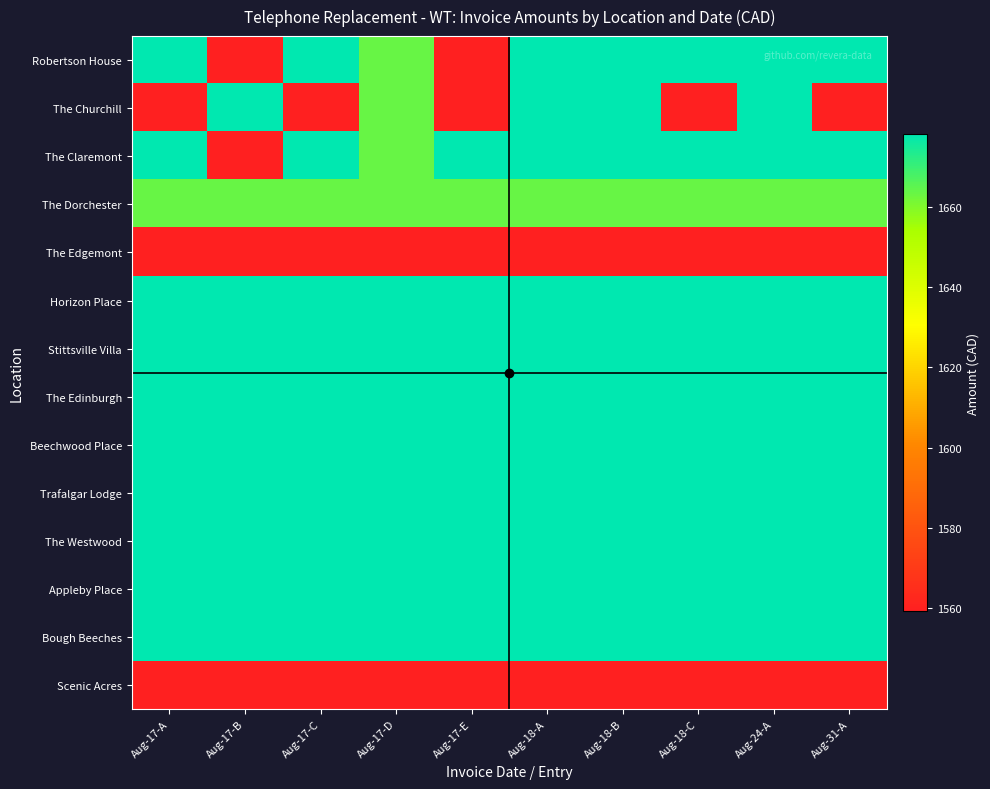

Which label corresponds to the smallest value in the chart?

Aug-17-B